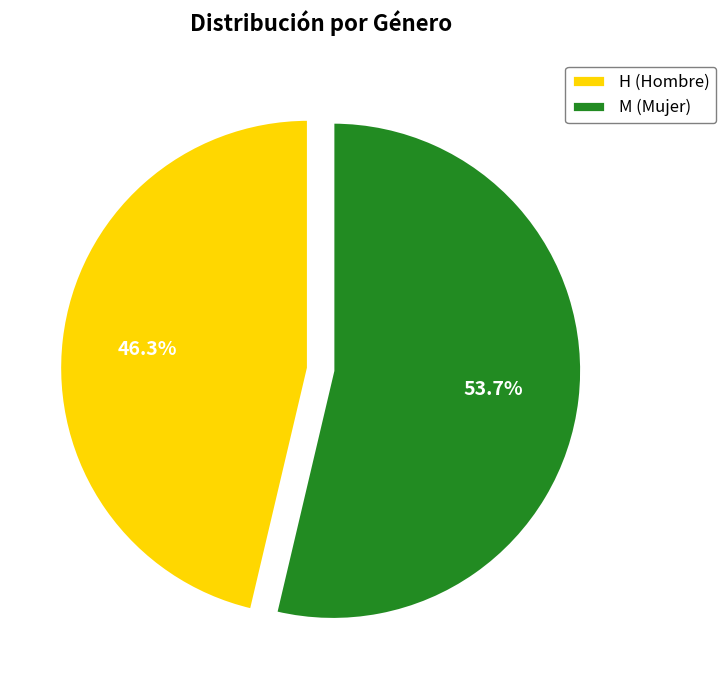

To the nearest percent, what percentage of the pie is H?

46%